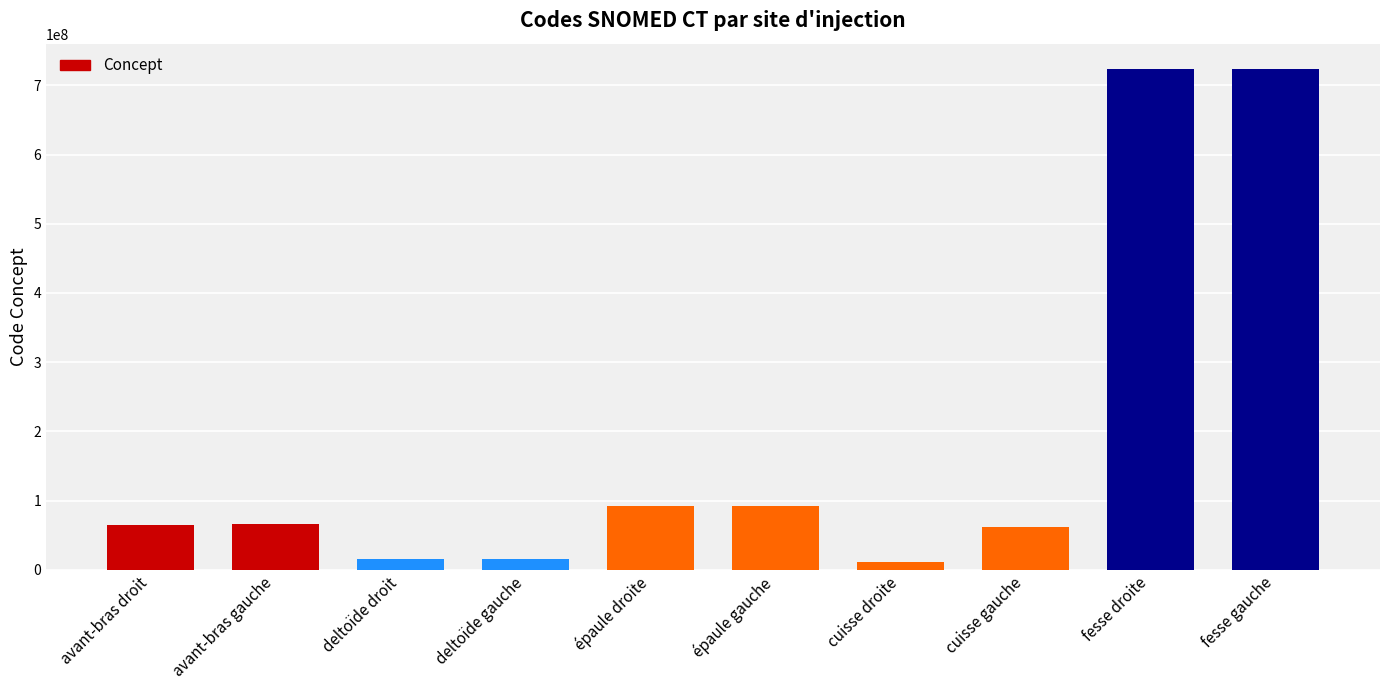

What is the difference between the values at avant-bras gauche and cuisse droite?

55272999